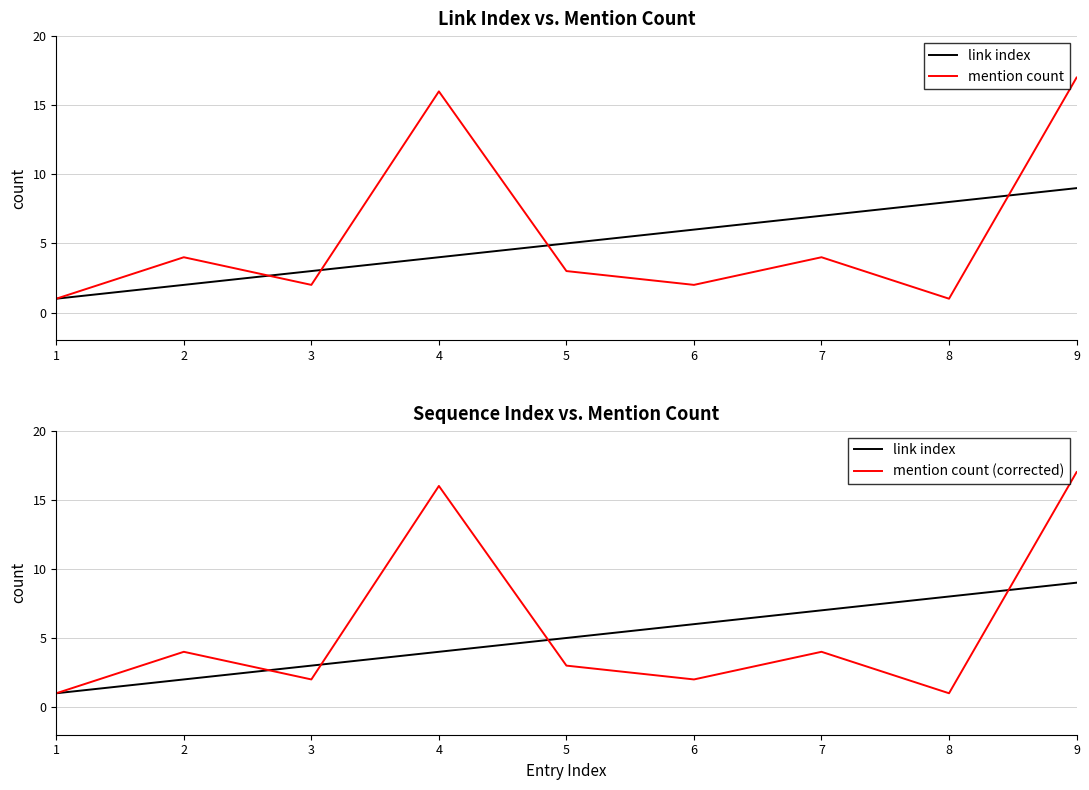

Reading left to right, what are all the values shown in this chart?

link index: 1=1	2=2	3=3	4=4	5=5	6=6	7=7	8=8	9=9
mention count: 1=1	2=4	3=2	4=16	5=3	6=2	7=4	8=1	9=17
mention count (corrected): 1=1	2=4	3=2	4=16	5=3	6=2	7=4	8=1	9=17